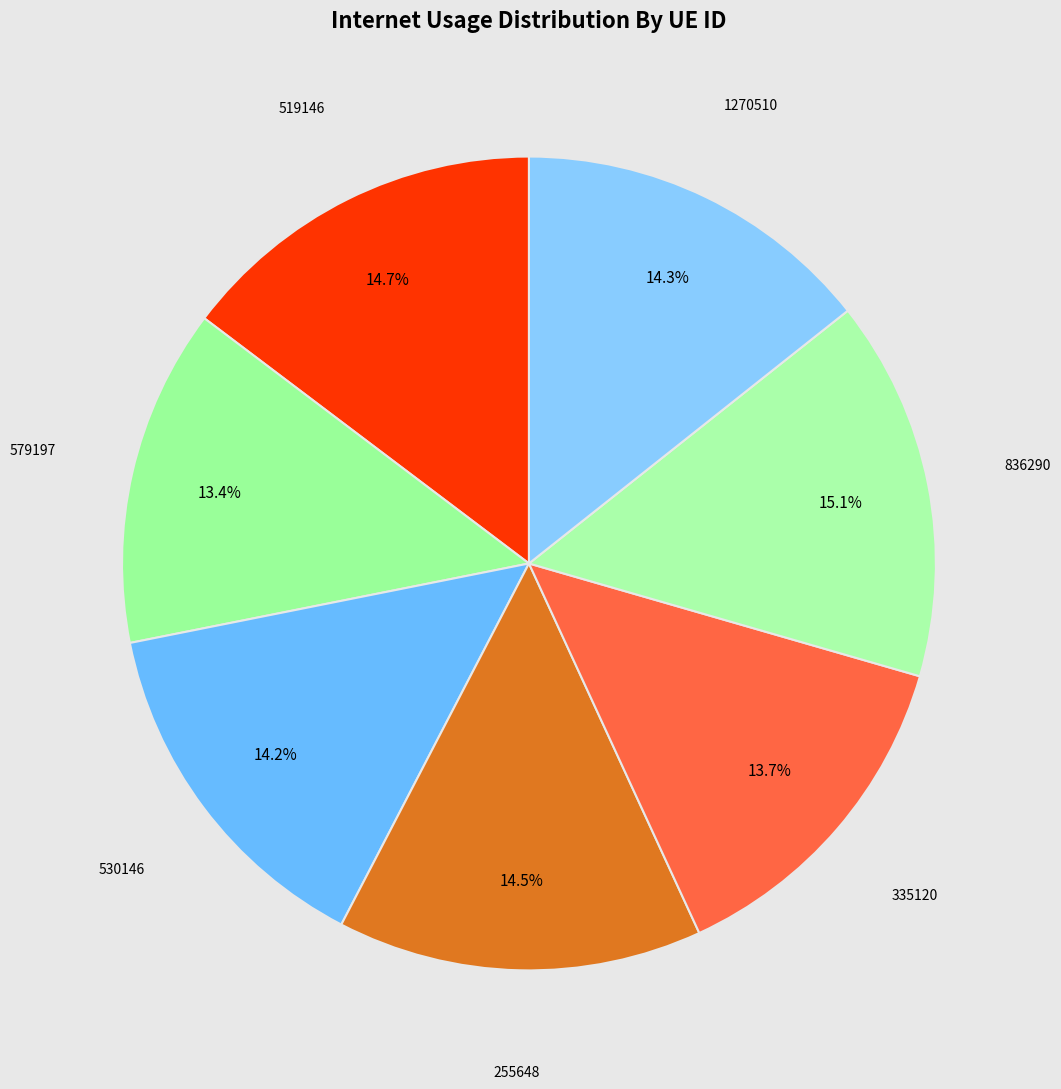

Which slice is the smallest?

579197